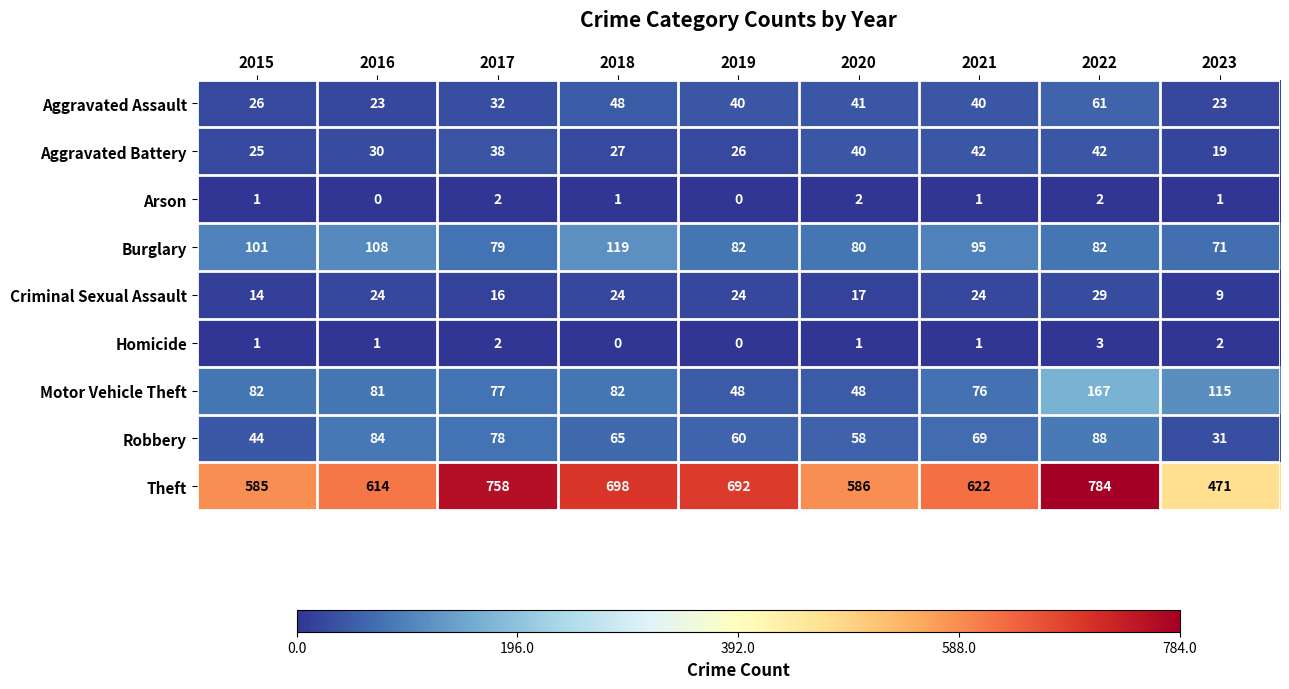

Where does the Burglary series first go above 82?

2015